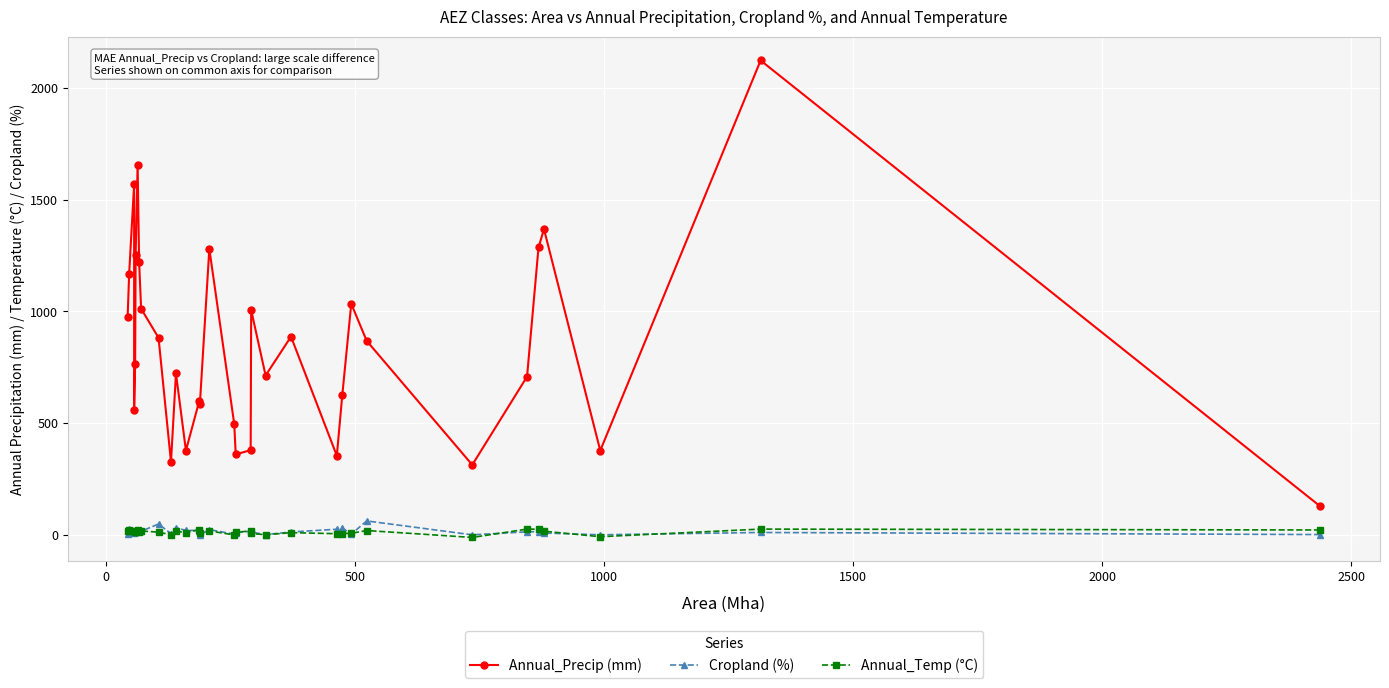

Which series has the widest spread of values?

Annual_Precip (mm)